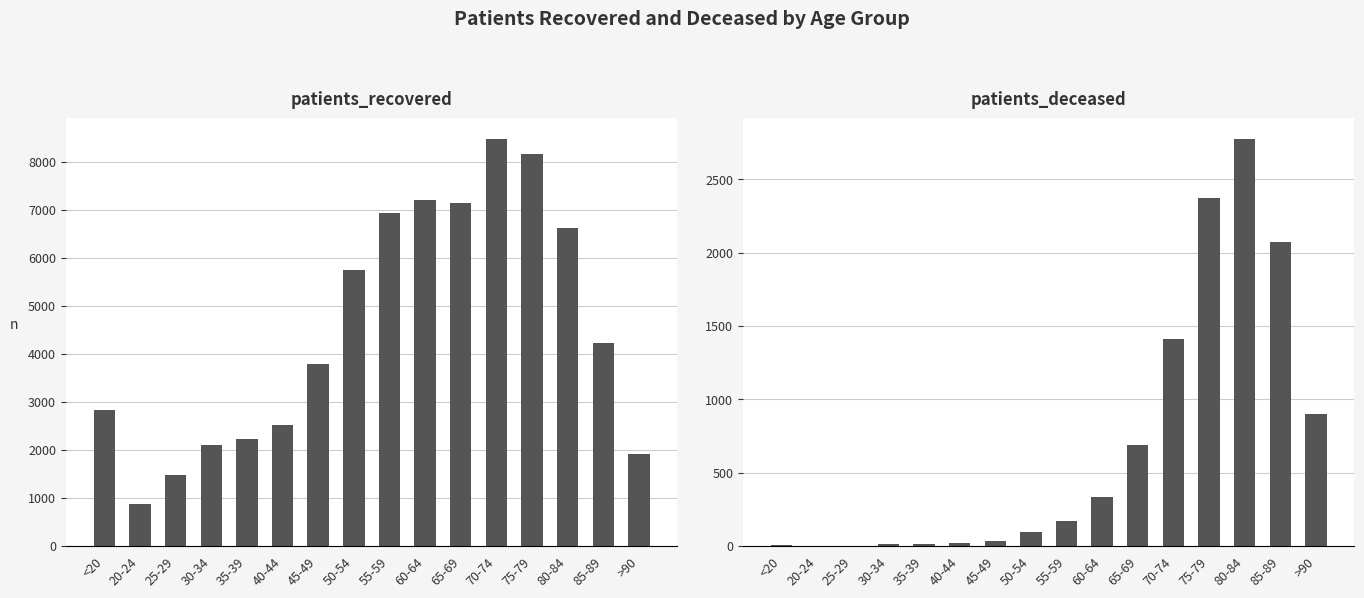

What is the smallest value displayed?

3